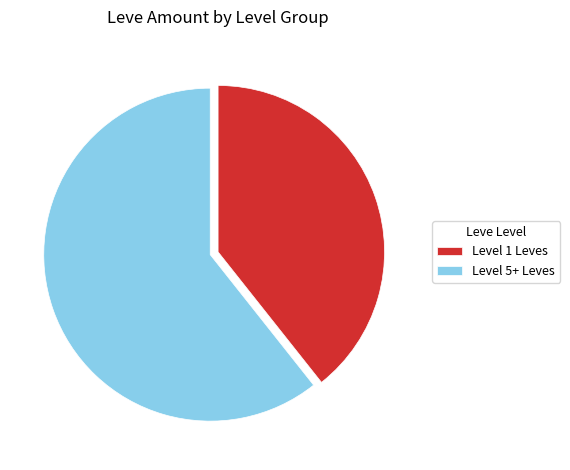

What is the smallest slice in the pie chart?

Level 1 Leves